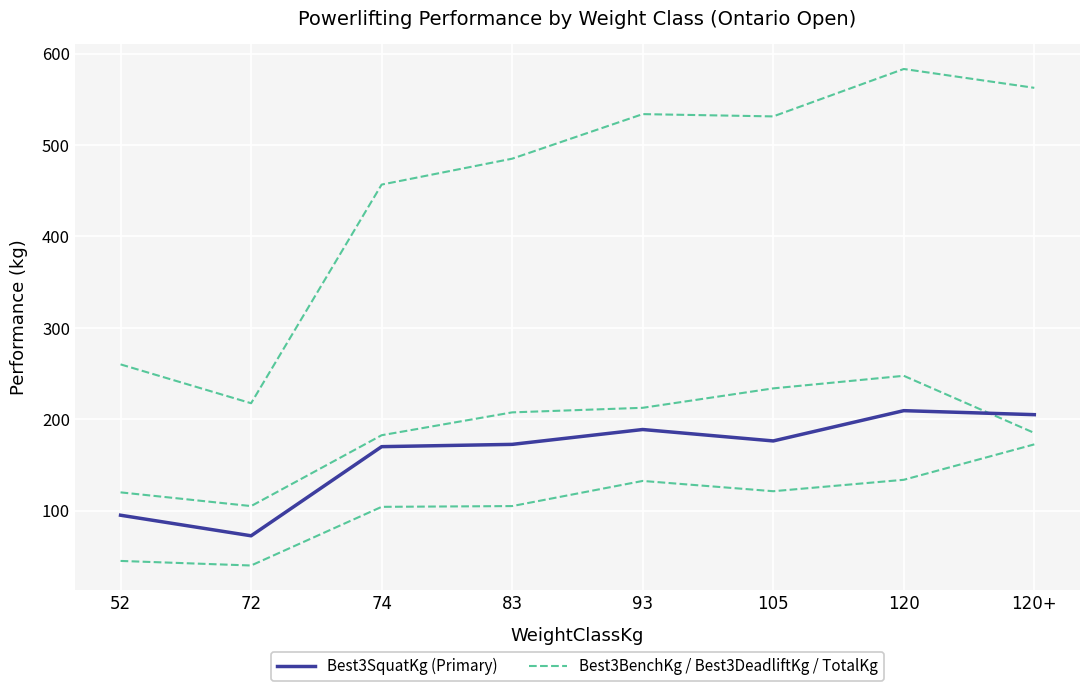

At 74, list the series in order from smallest to largest.

Best3BenchKg / Best3DeadliftKg / TotalKg, Best3SquatKg (Primary)